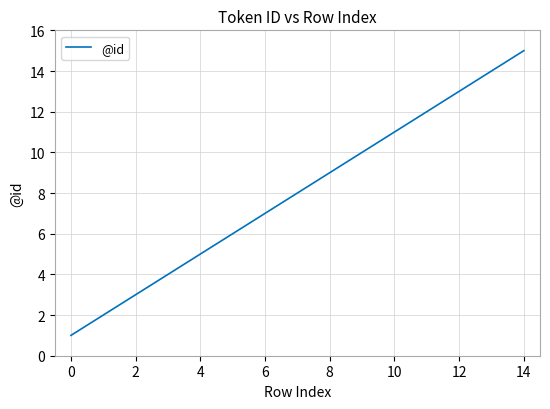

What is the difference between the maximum and minimum values?

14